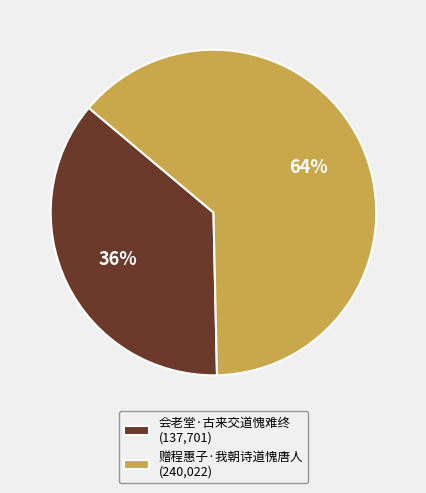

To the nearest percent, what is the combined percentage of 赠程惠子·我朝诗道愧唐人 (240,022) and 会老堂·古来交道愧难终 (137,701)?

100%